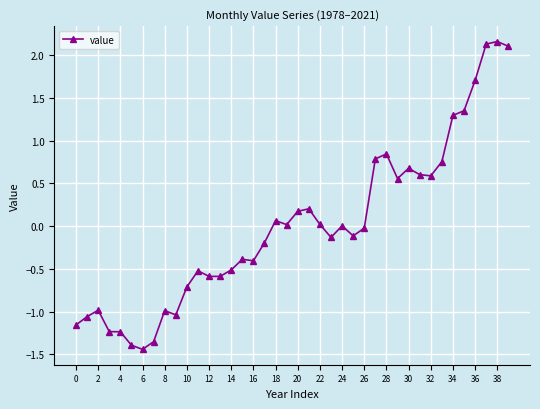

What is the value of the 15th point from the left?

-0.5